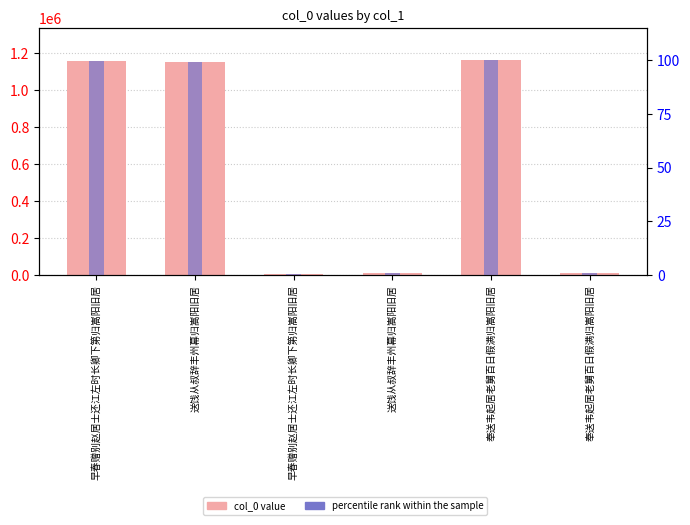

Which series has the largest total across all categories?

col_0